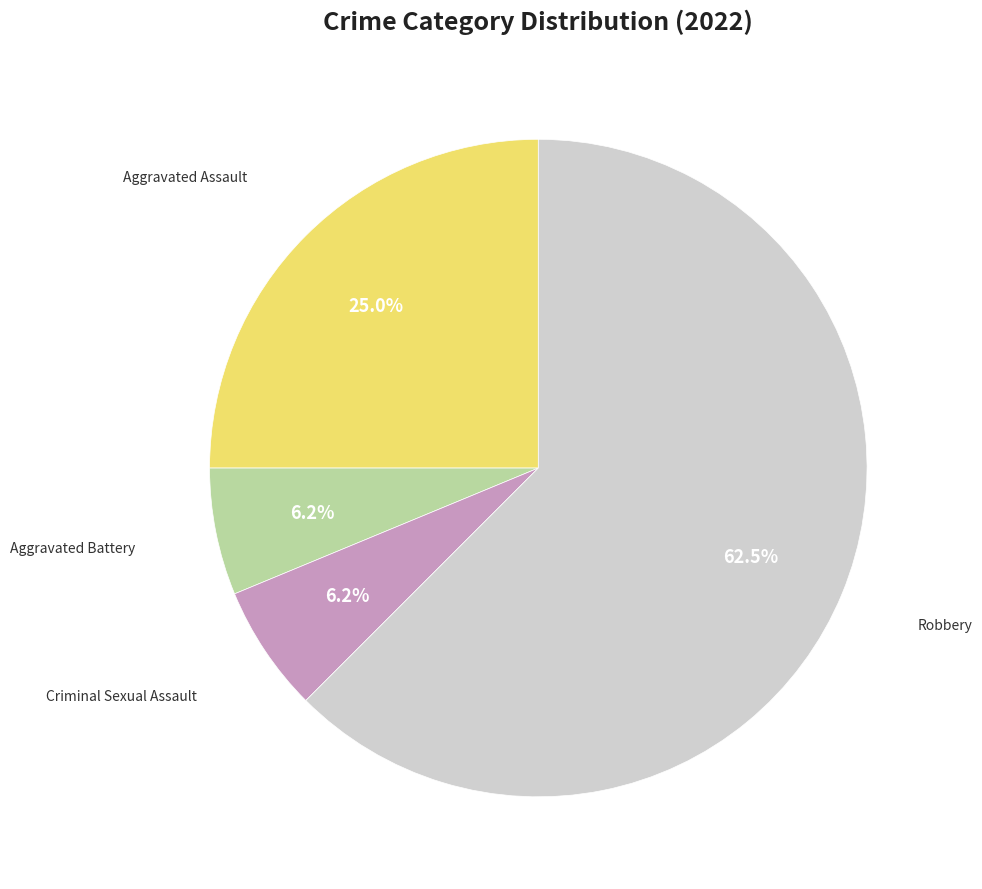

Does any single category account for the majority?

Yes